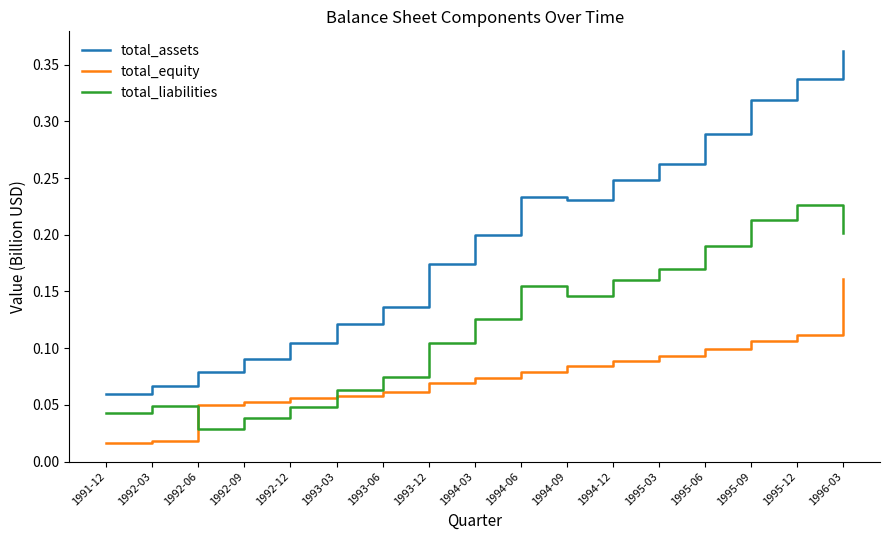

Between which two adjacent categories do total_liabilities and total_equity first intersect?

1992-03 and 1992-06